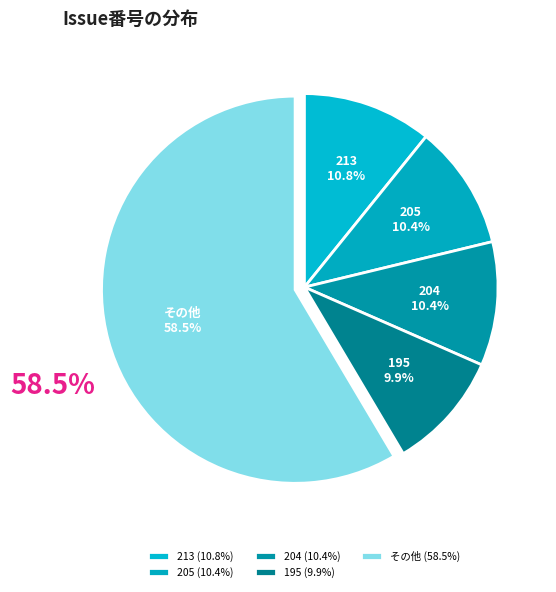

What percentage do 204 and その他 together represent?

68.9%